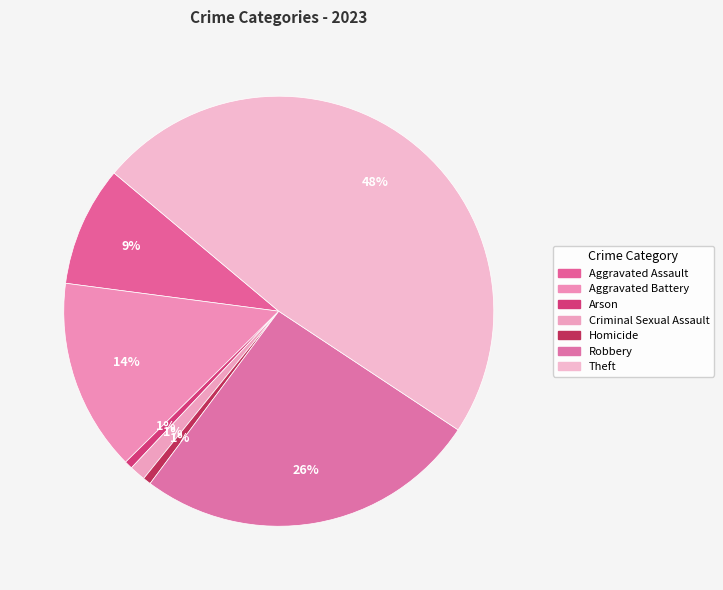

Count the number of slices in the pie.

7